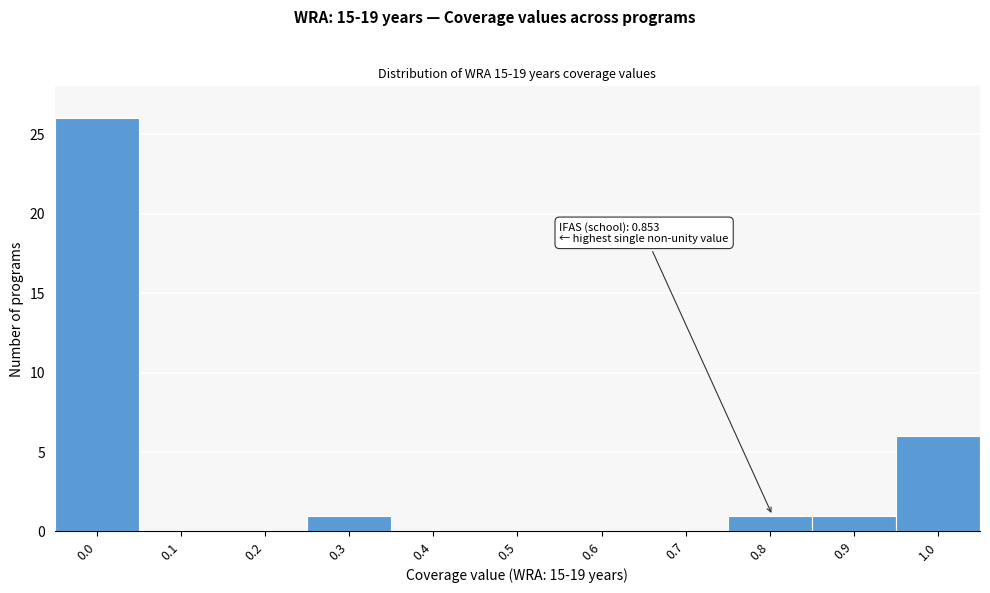

Reading left to right, extract all data points from this chart.

0.0=26	0.1=0	0.2=0	0.3=1	0.4=0	0.5=0	0.6=0	0.7=0	0.8=1	0.9=1	1.0=6